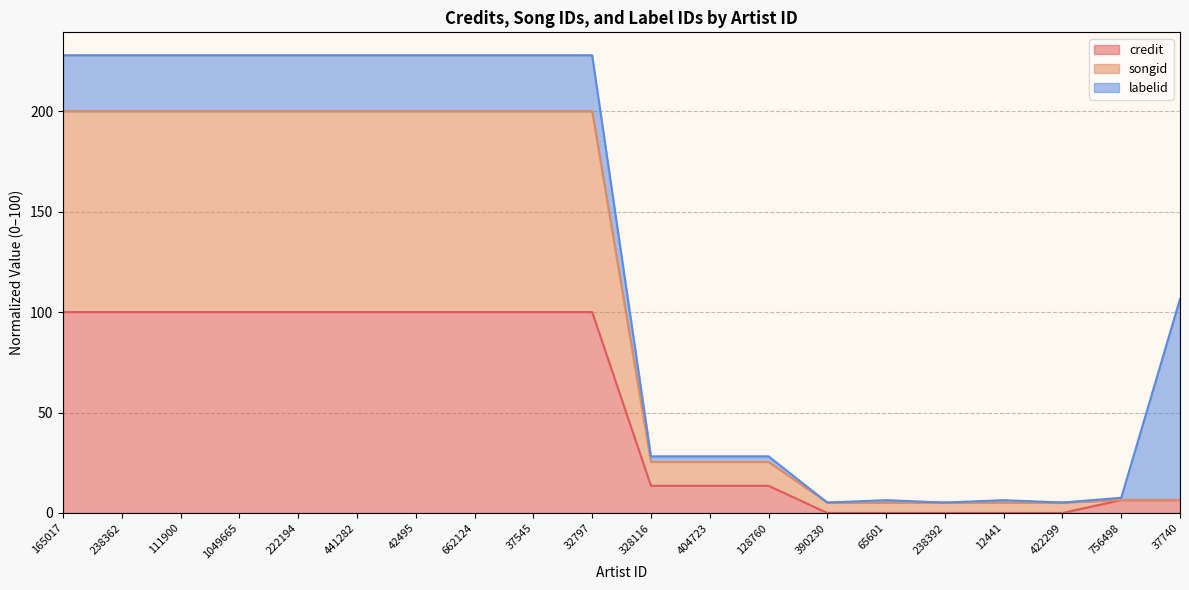

How many lines are shown in the chart?

3